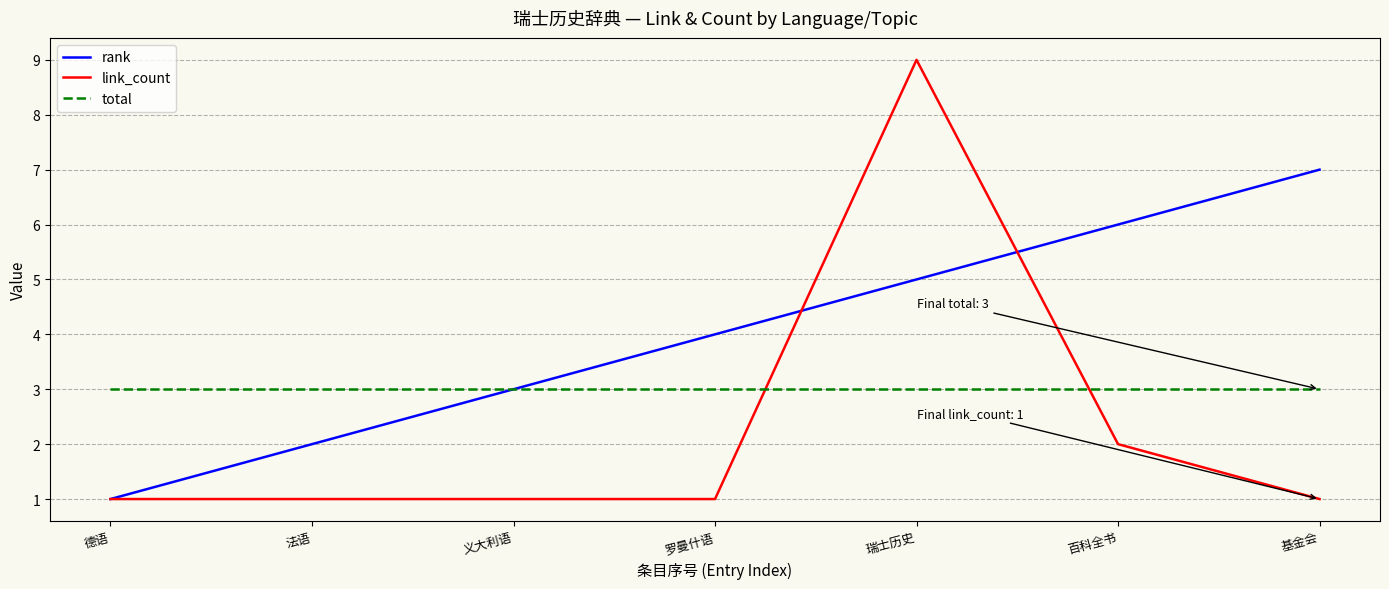

What is the total value across all series at 百科全书?

11